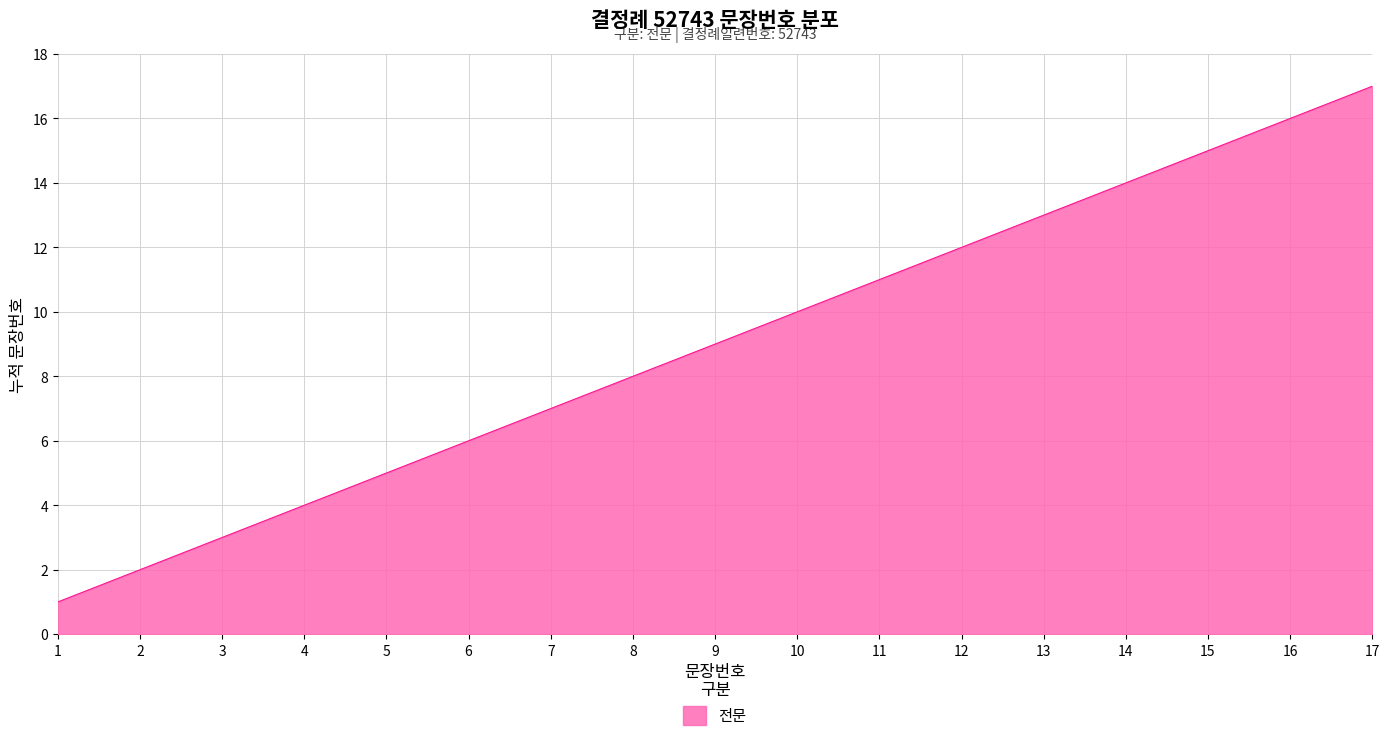

Reading left to right, list all the values displayed in this chart.

1=1	2=2	3=3	4=4	5=5	6=6	7=7	8=8	9=9	10=10	11=11	12=12	13=13	14=14	15=15	16=16	17=17